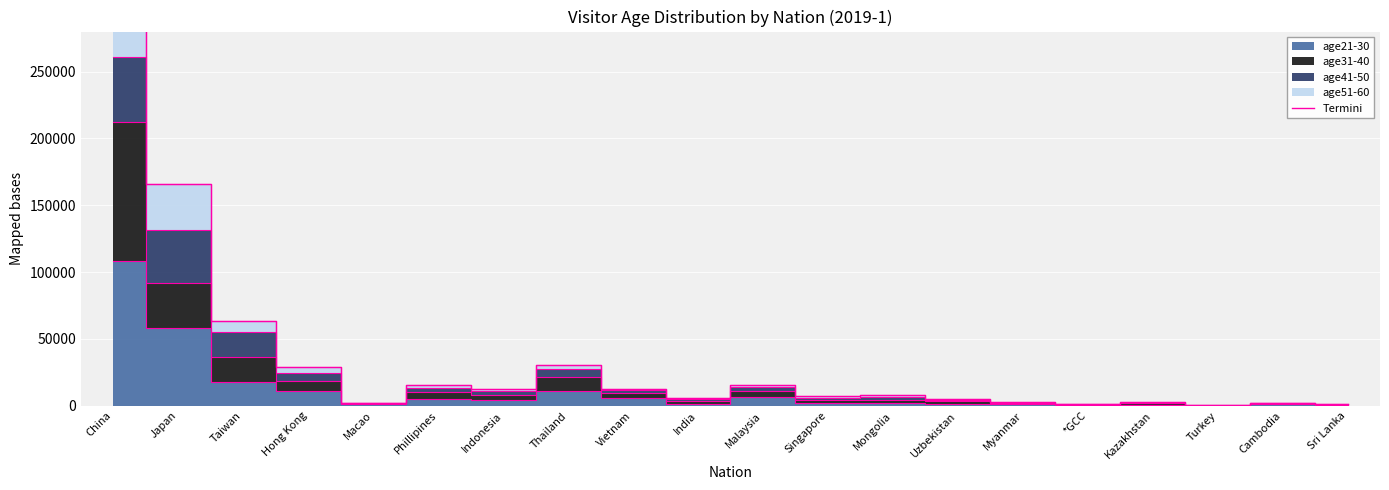

How many points are lower than both their immediate neighbors (excluding endpoints)?

6